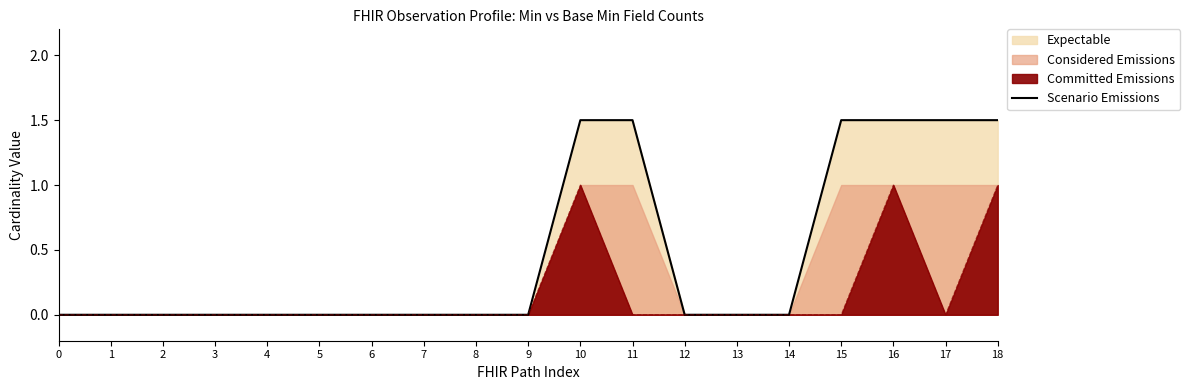

Which label corresponds to the largest value in the chart?

10